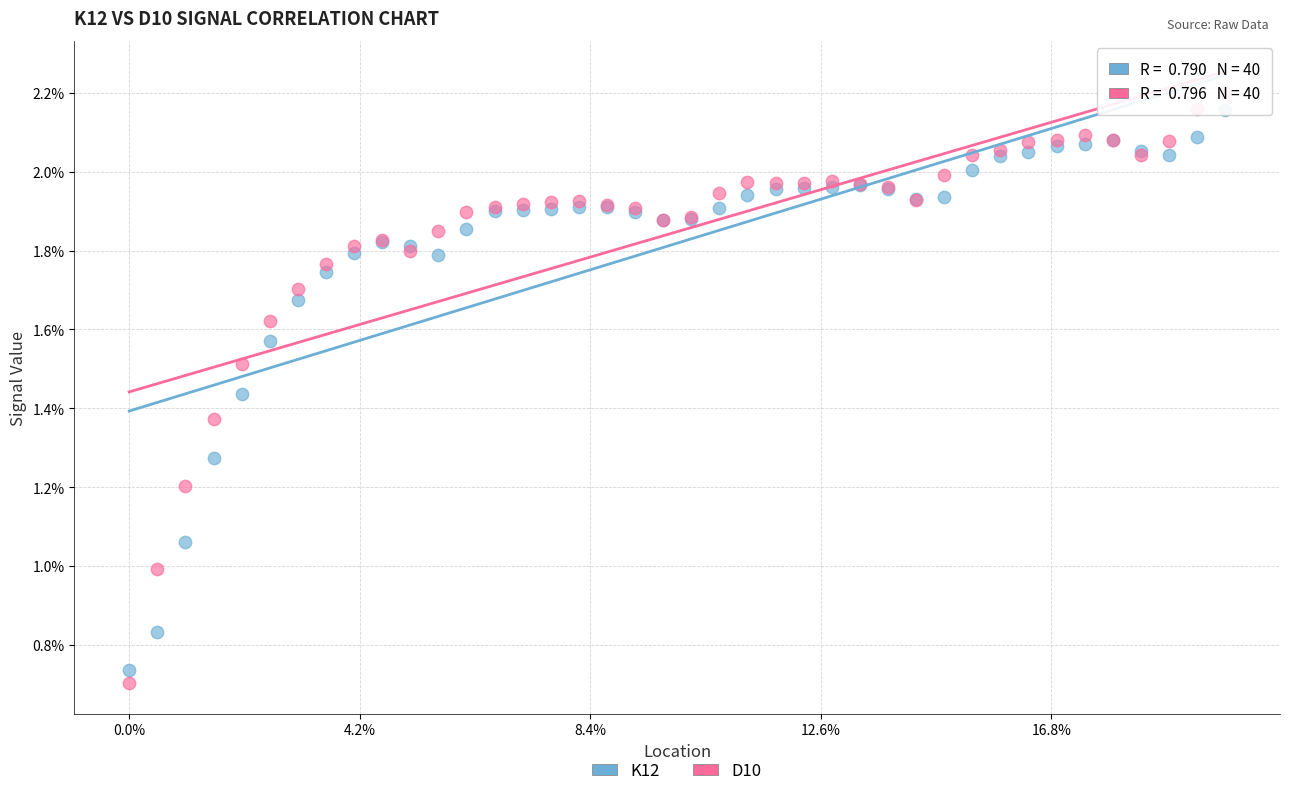

What are all the series names shown in the legend?

K12, D10